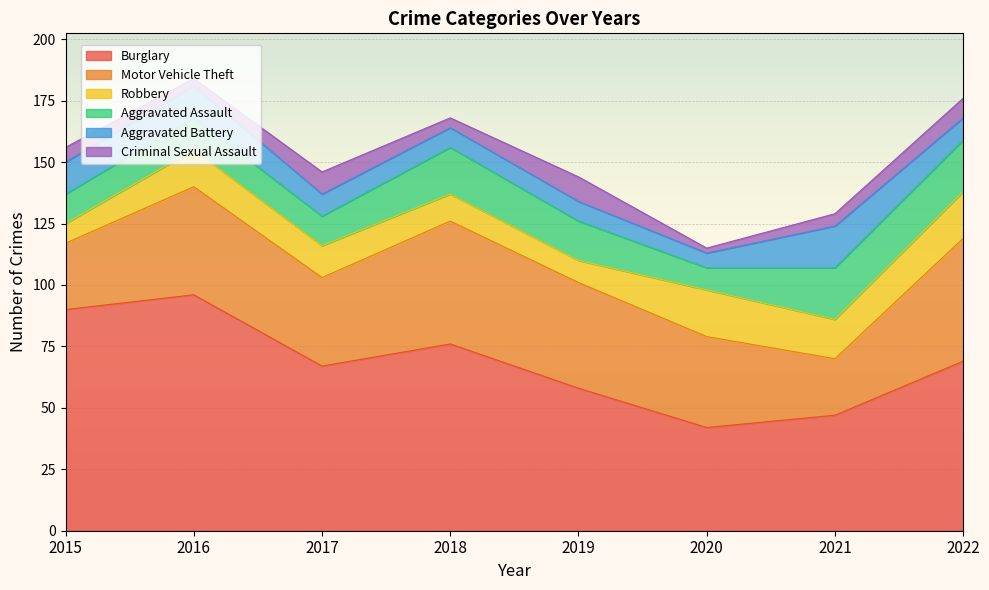

At which label does Burglary reach its minimum?

2020